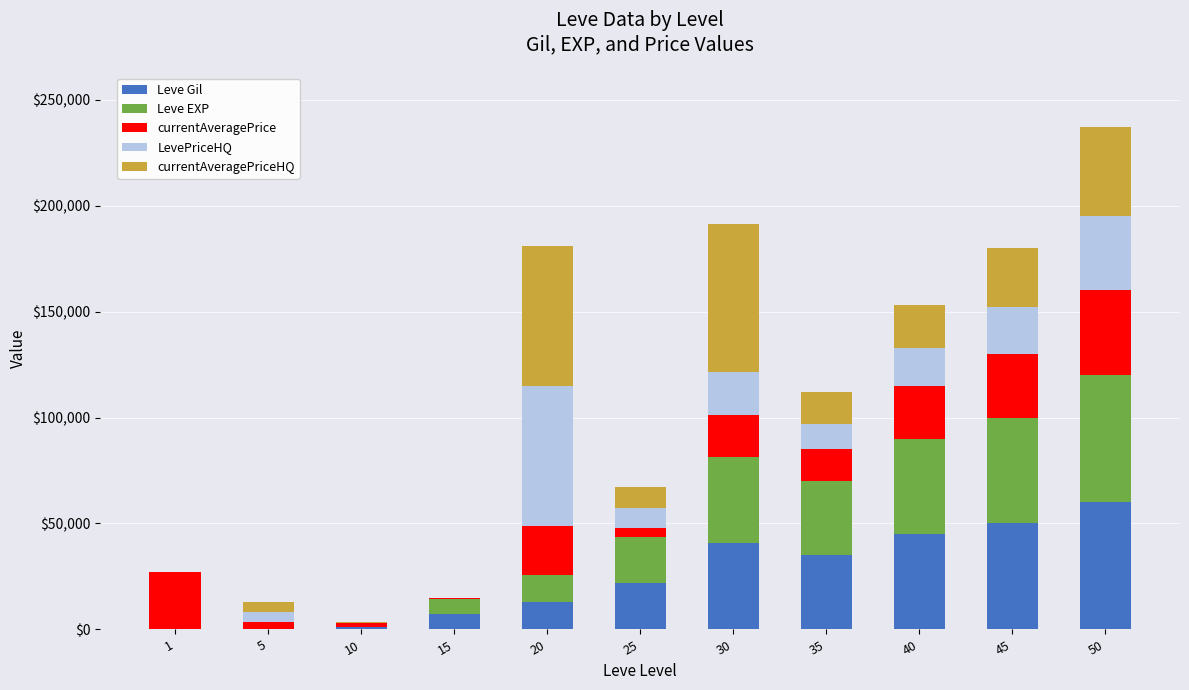

The value of Leve Gil at 20 is 12960. True or false?

True